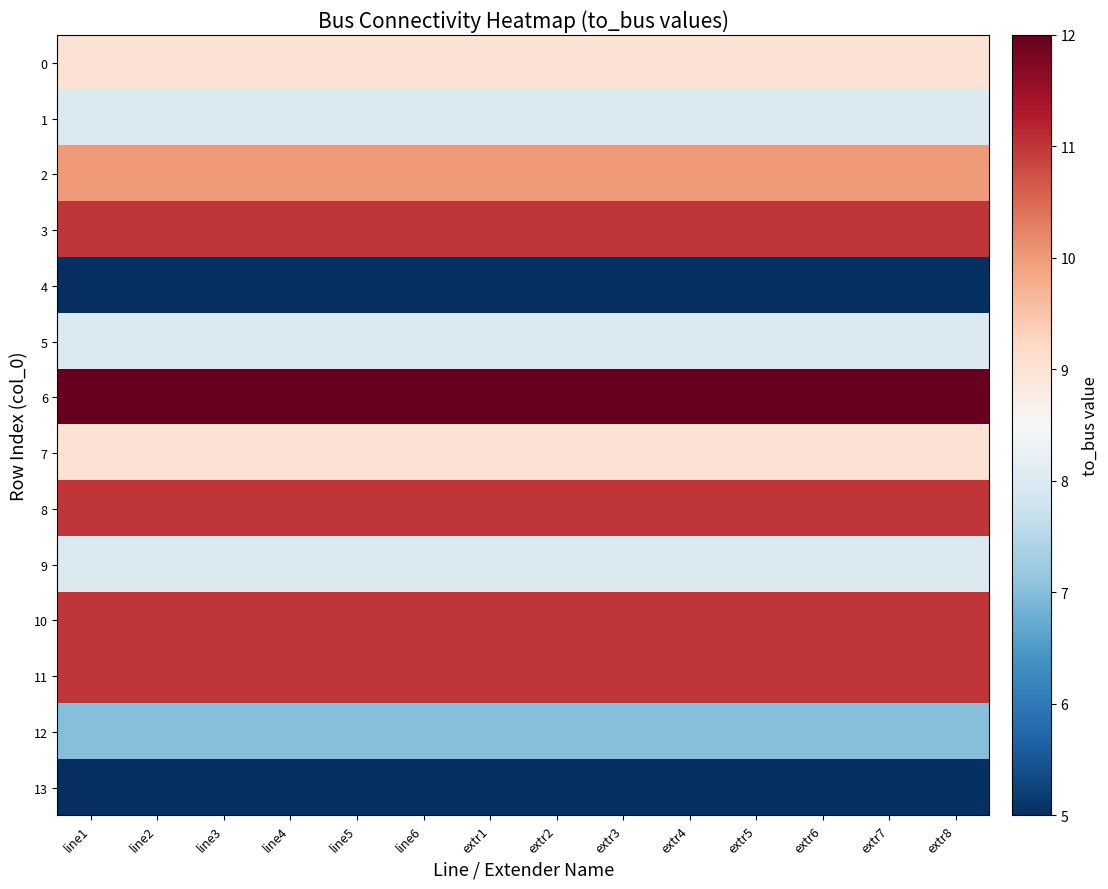

Which series has the largest total across all categories?

6